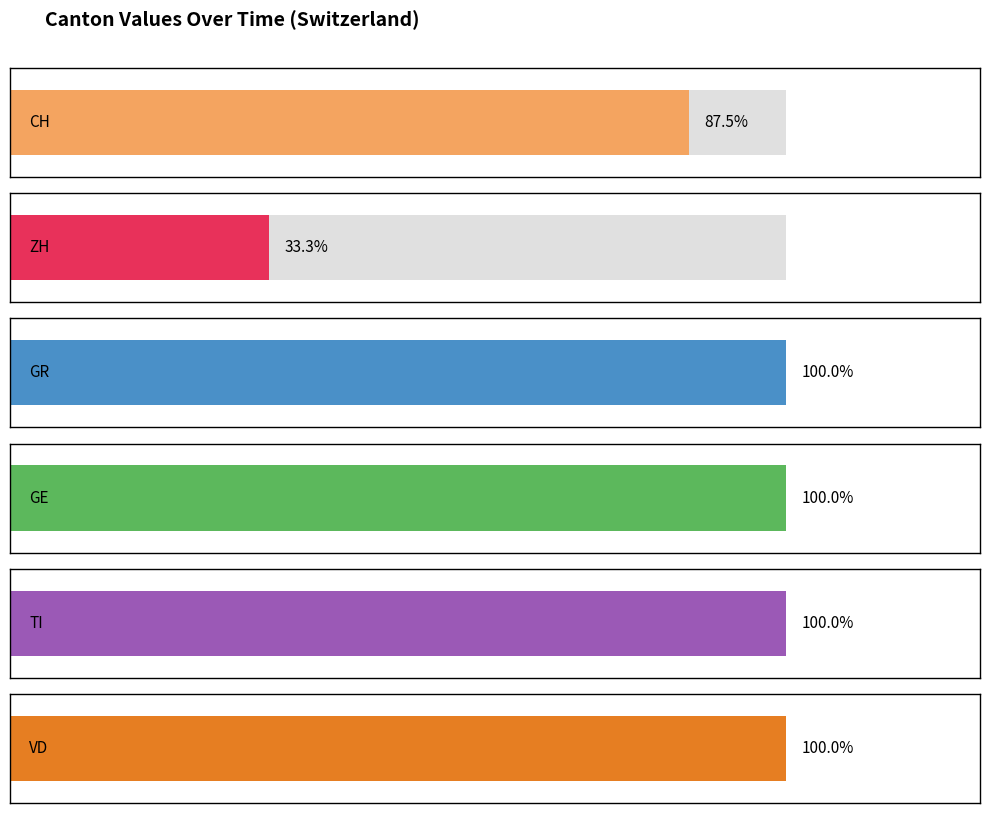

The value of ZH at 2020-07-01 is 0. True or false?

False